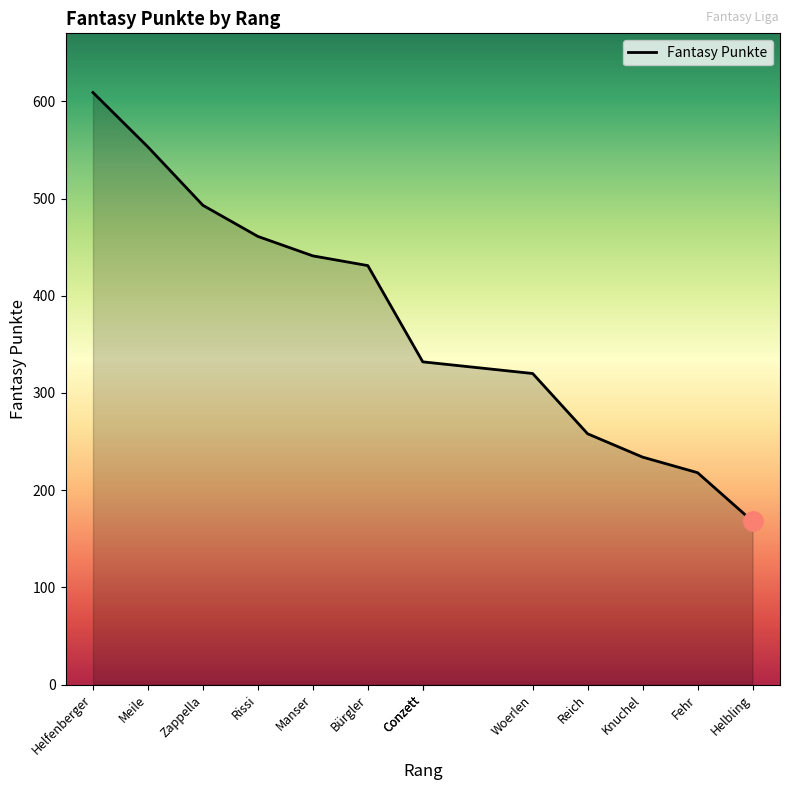

What is the average value?

373